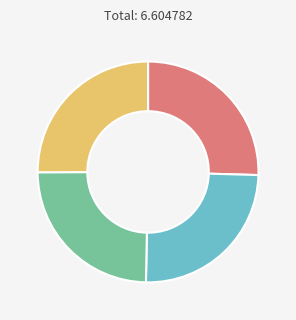

Is there any slice that represents more than half of the pie?

No